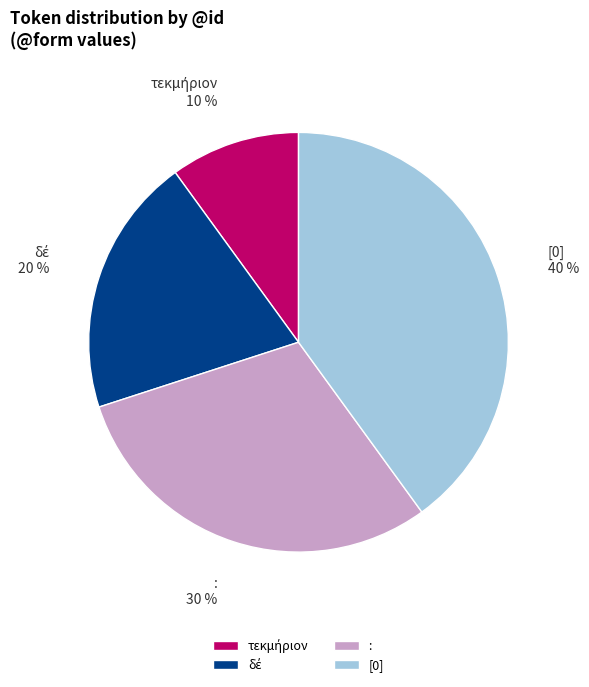

Count the number of slices in the pie.

4